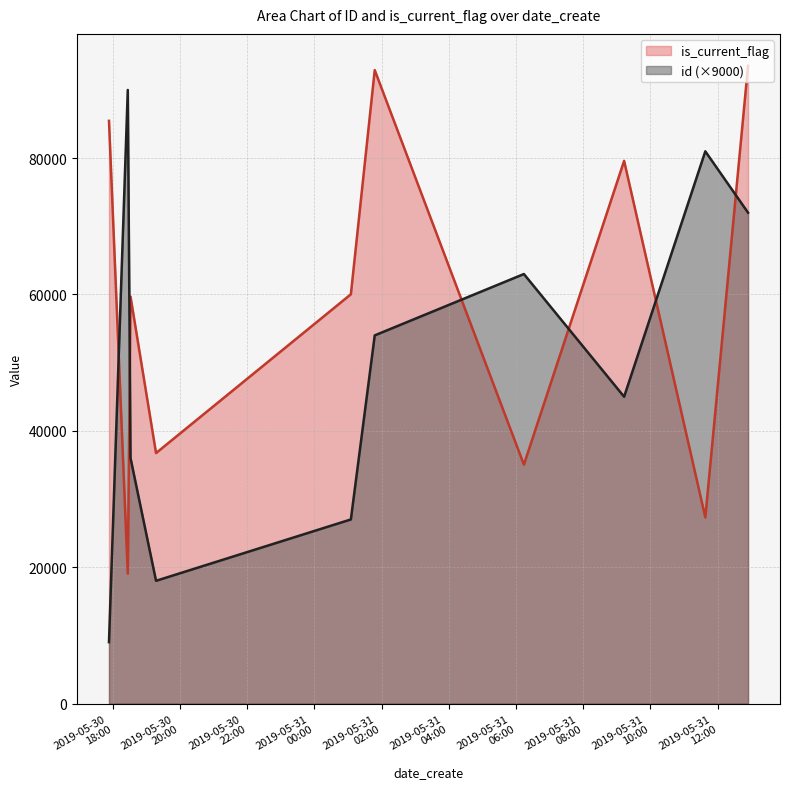

Which series ends up on top after the final intersection of is_current_flag and id (×9000)?

is_current_flag